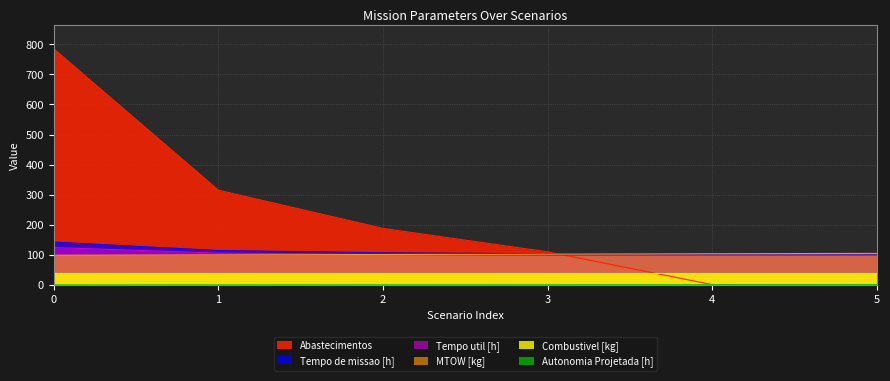

What is the value of the Autonomia Projetada [h] point at the 3rd from the left?

0.5